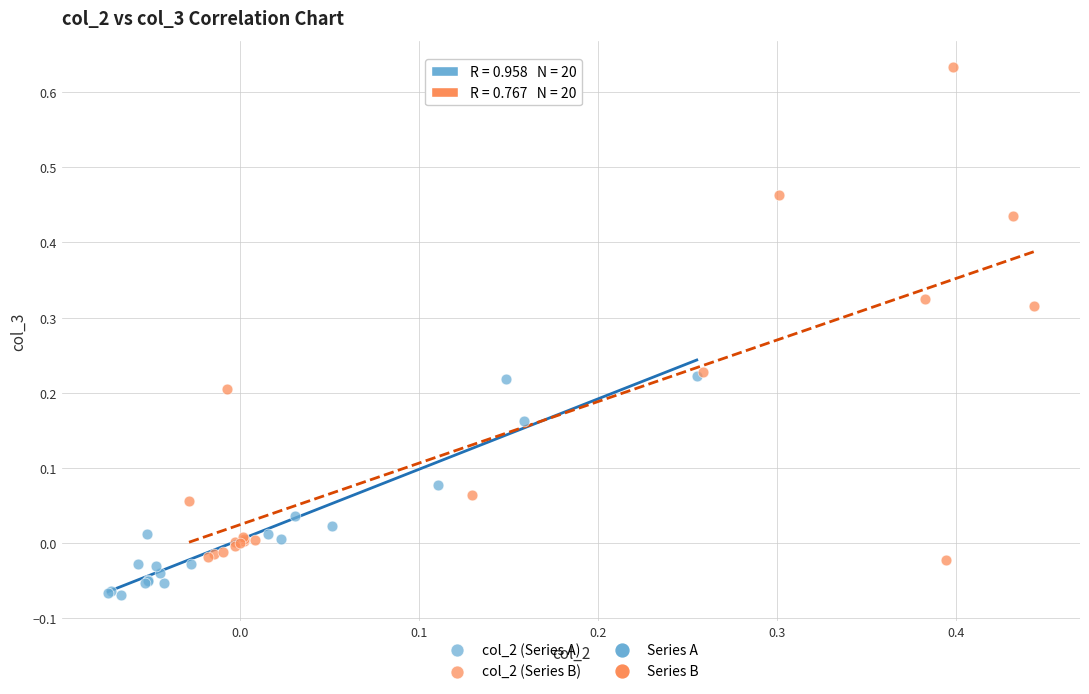

Which series reaches the maximum Y coordinate?

col_2 (Series B)